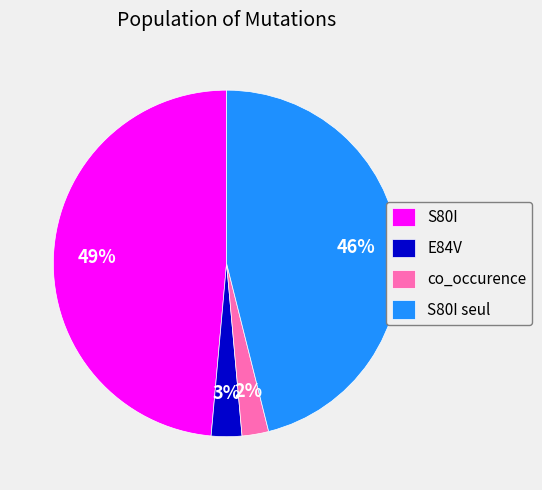

The E84V slice represents 3% of the pie. True or false?

True